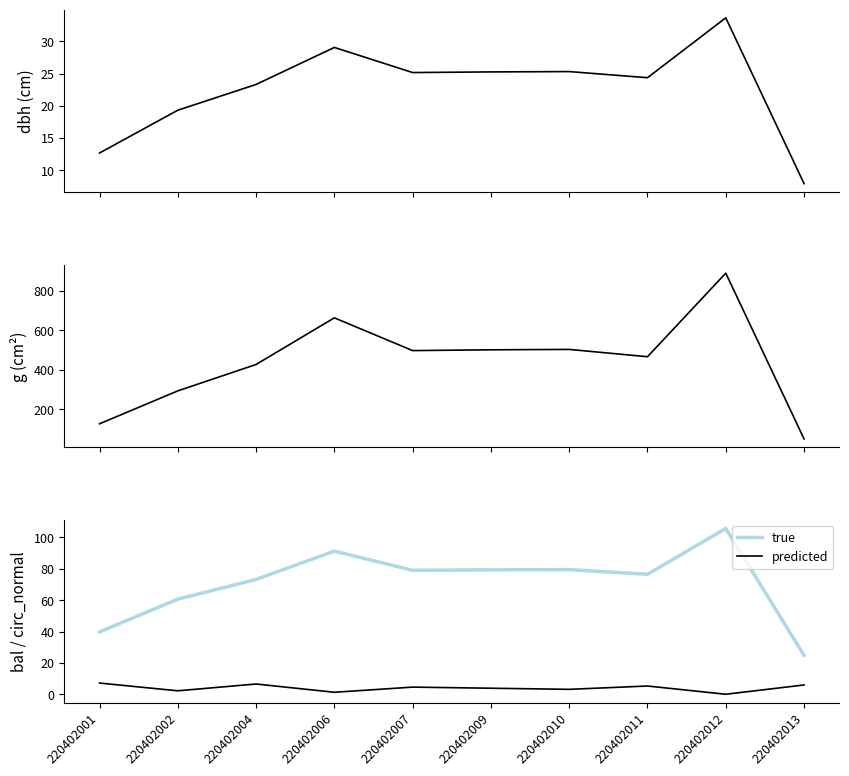

Which category has the lowest value in the true series?

220402013